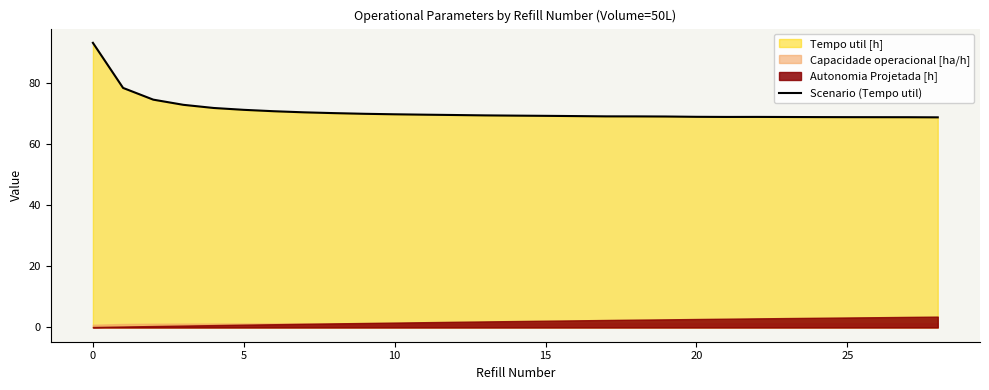

What is the difference between the maximum and minimum values?

24.4